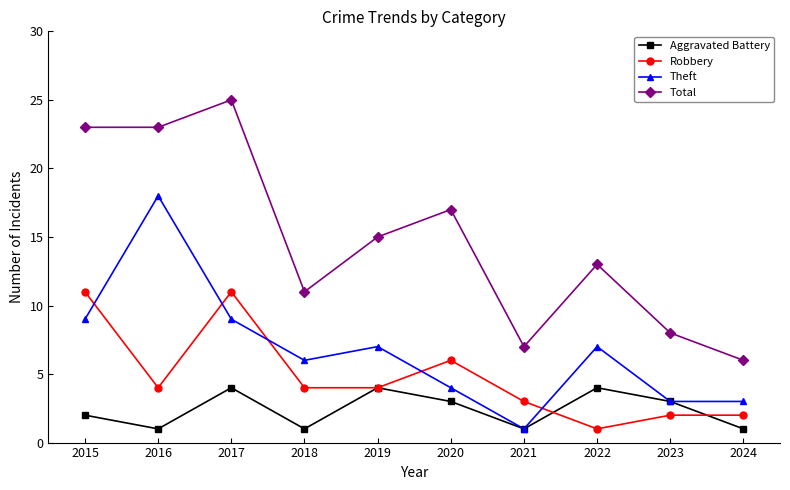

Which label corresponds to the largest value in the chart?

2017